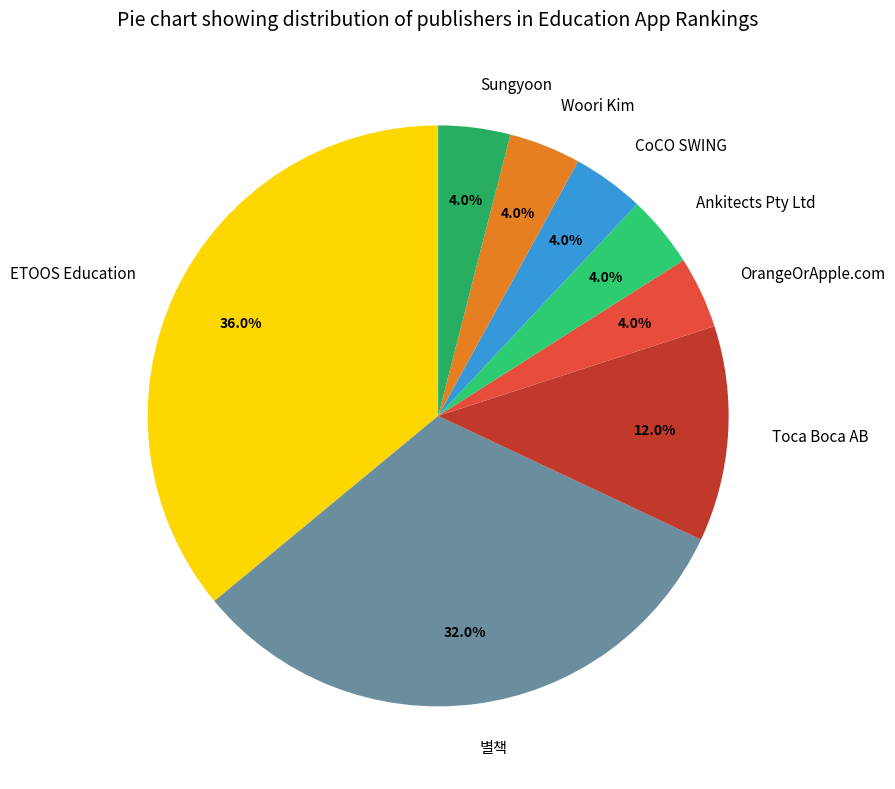

Count the number of slices in the pie.

8